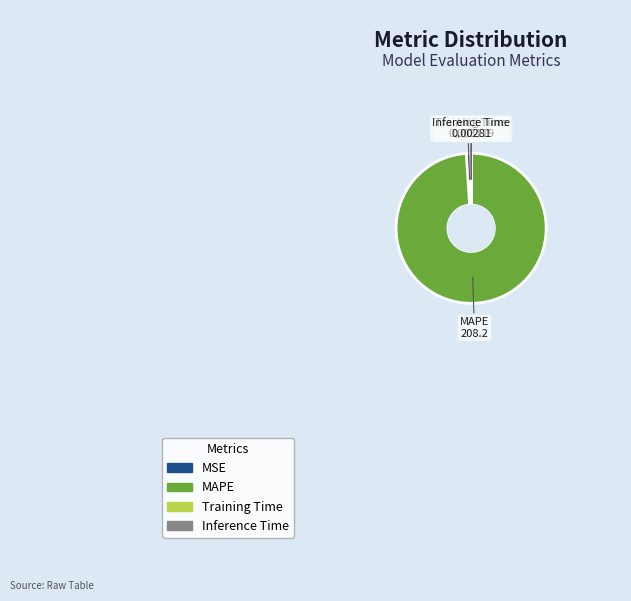

Does any single category account for the majority?

Yes